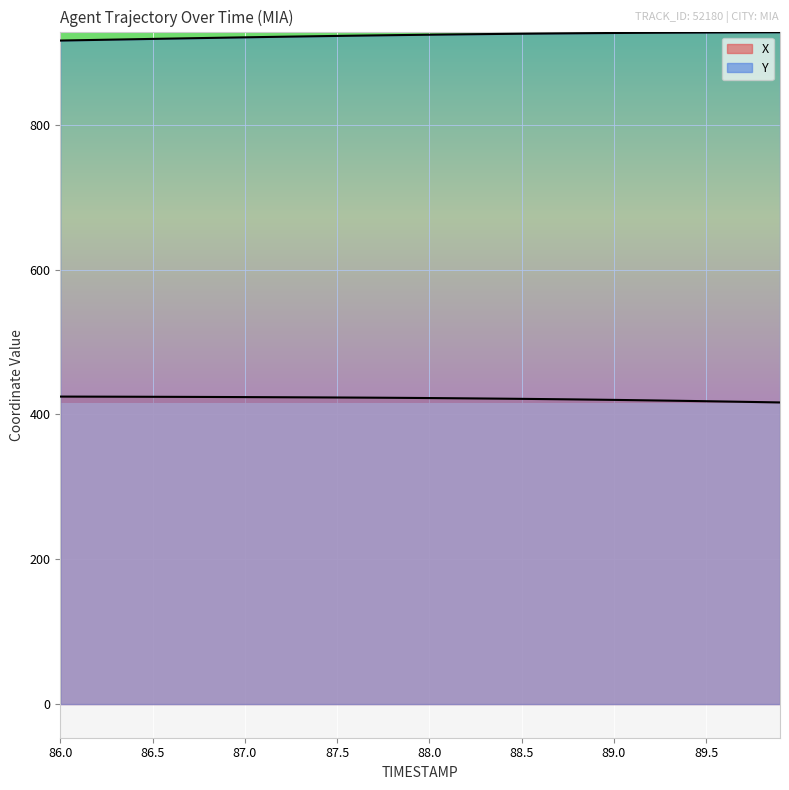

What is the difference between the second highest and minimum values in the X series?

8.0